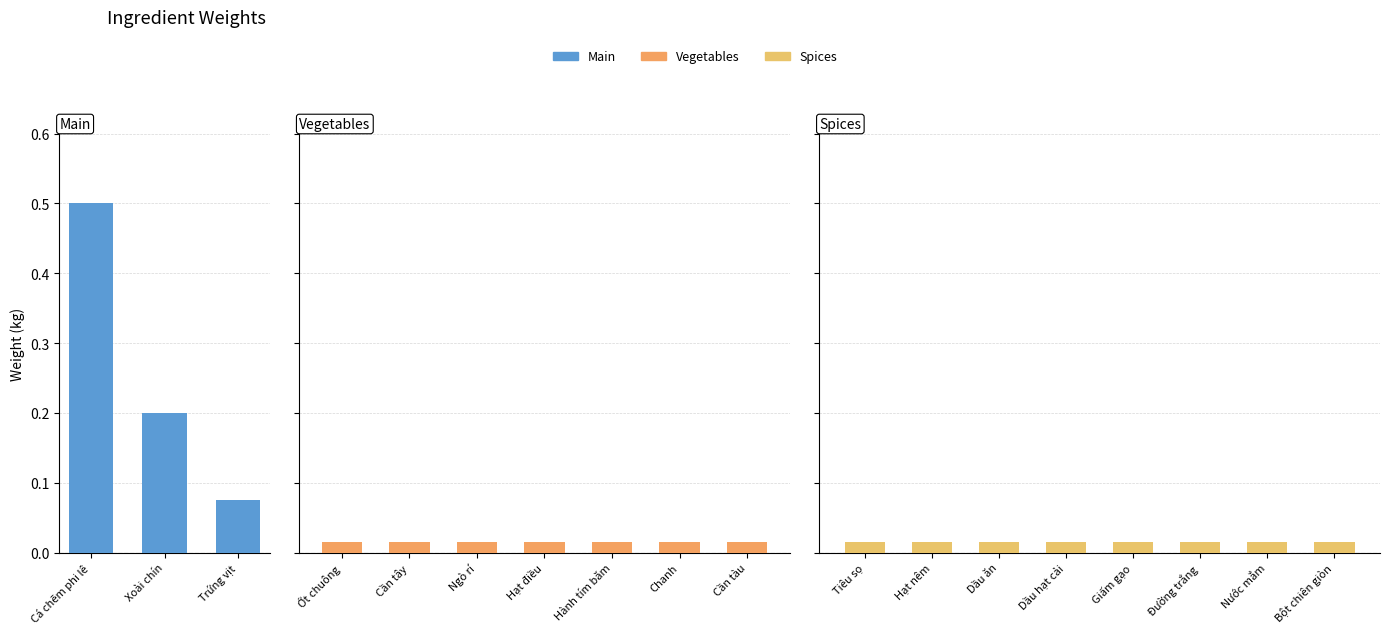

Does the chart contain any negative values?

No